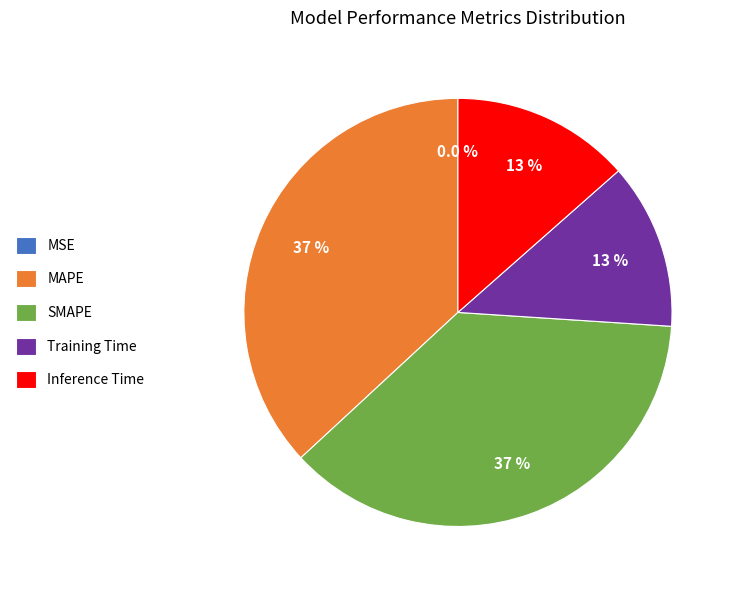

Is there any slice that represents more than half of the pie?

No